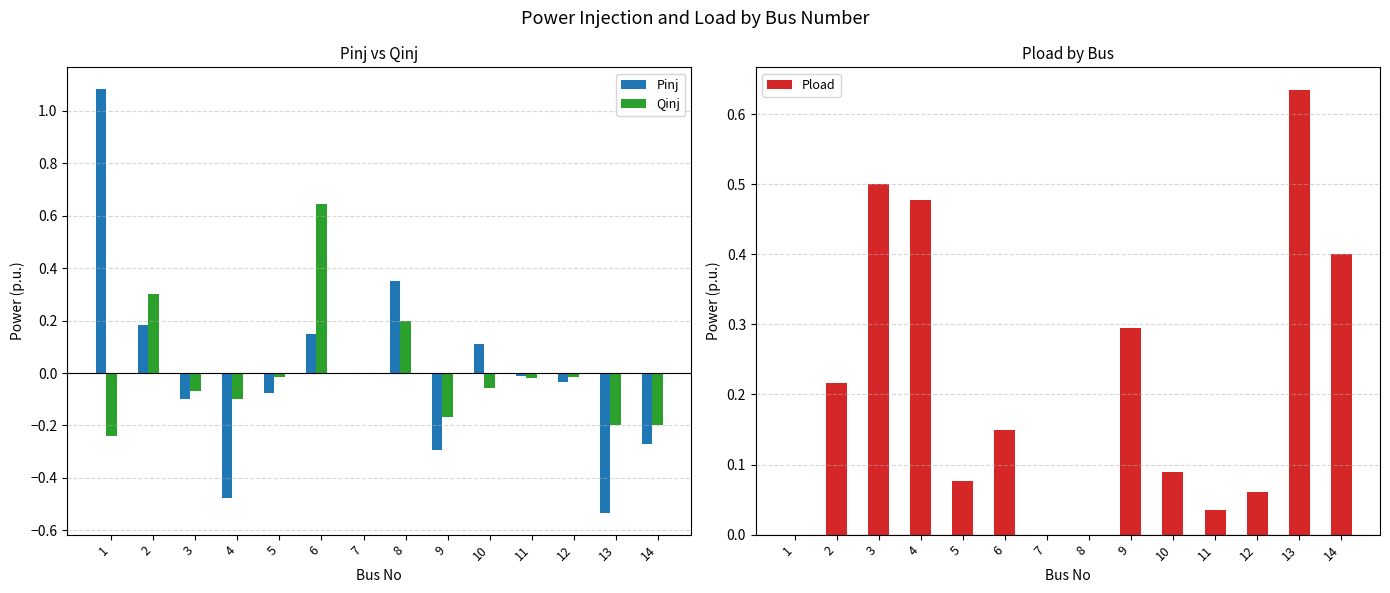

At 1, list the series in order from largest to smallest.

Pinj, Pload, Qinj